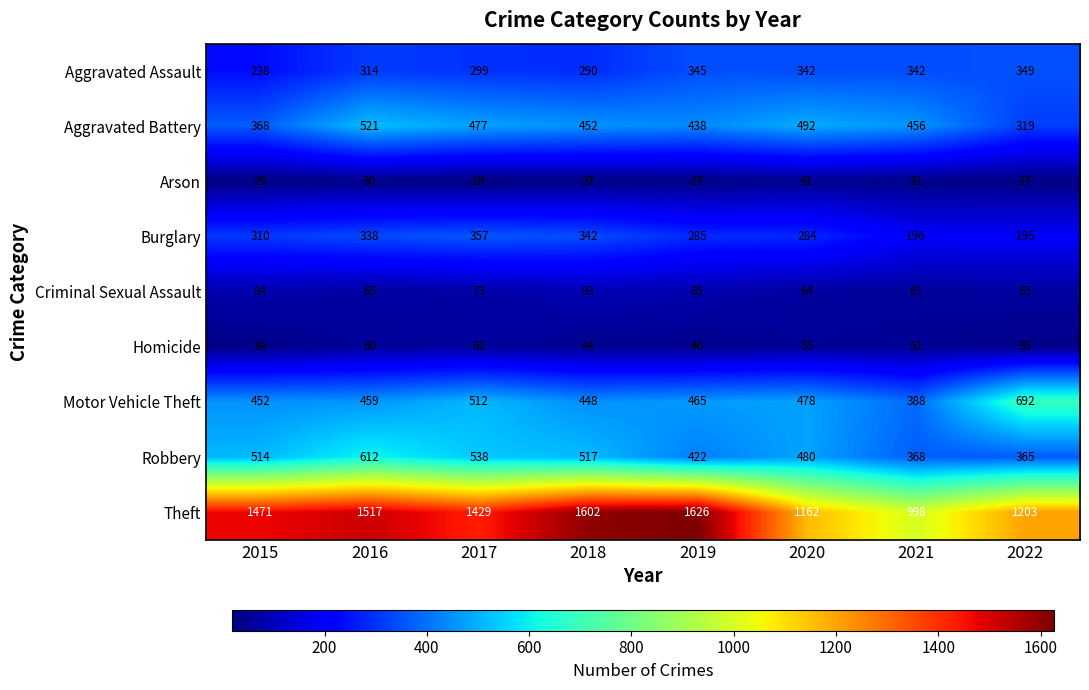

Count the number of data series in this chart.

9